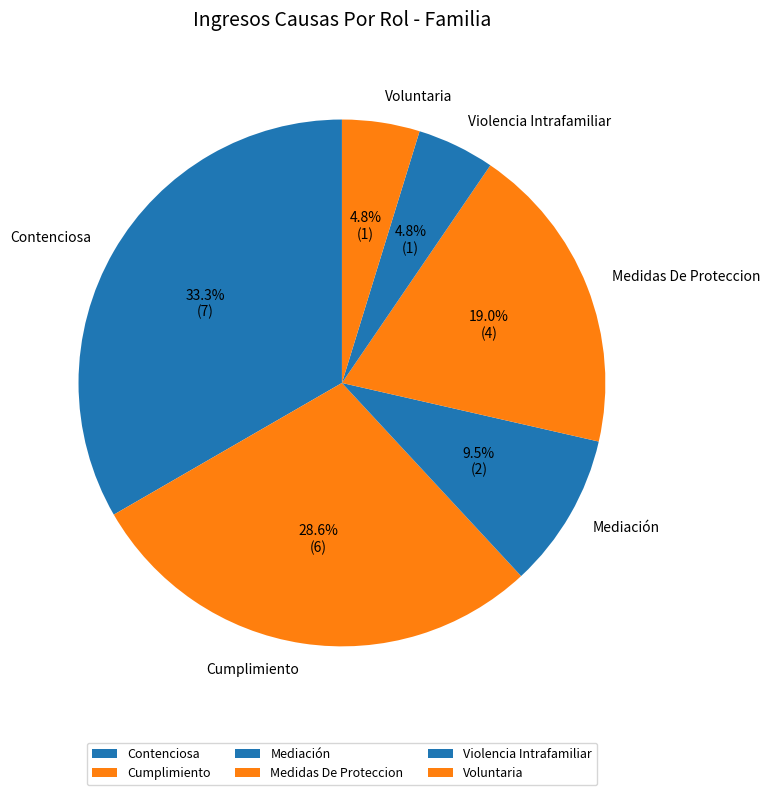

Which category has the biggest portion of the pie?

Contenciosa